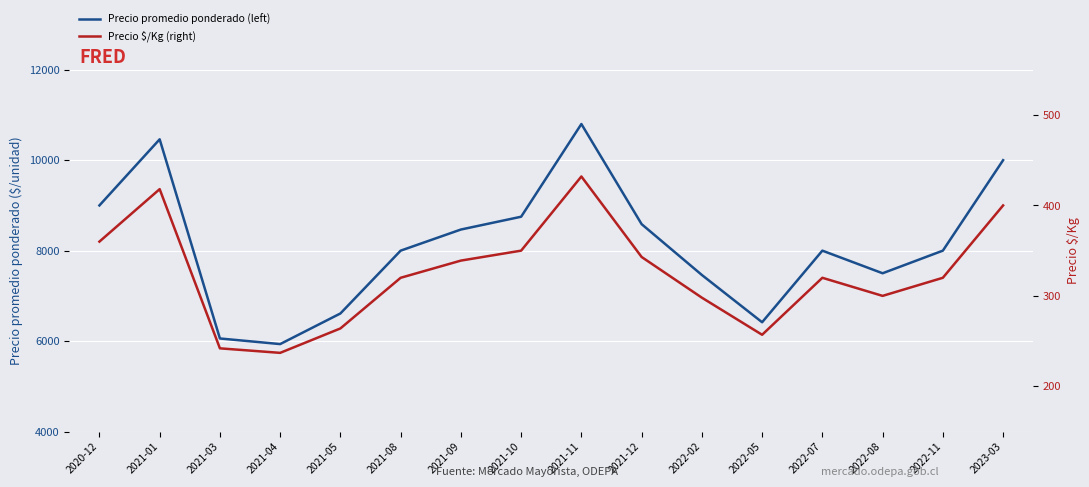

Reading right to left, extract all data points from this chart.

Precio promedio ponderado (left): 10000	8000	7500	8000	6417	7462	8586	10800	8750	8467	8000	6611	5934	6058	10462	9000
Precio $/Kg (right): 400	320	300	320	257	298	343	432	350	339	320	264	237	242	418	360